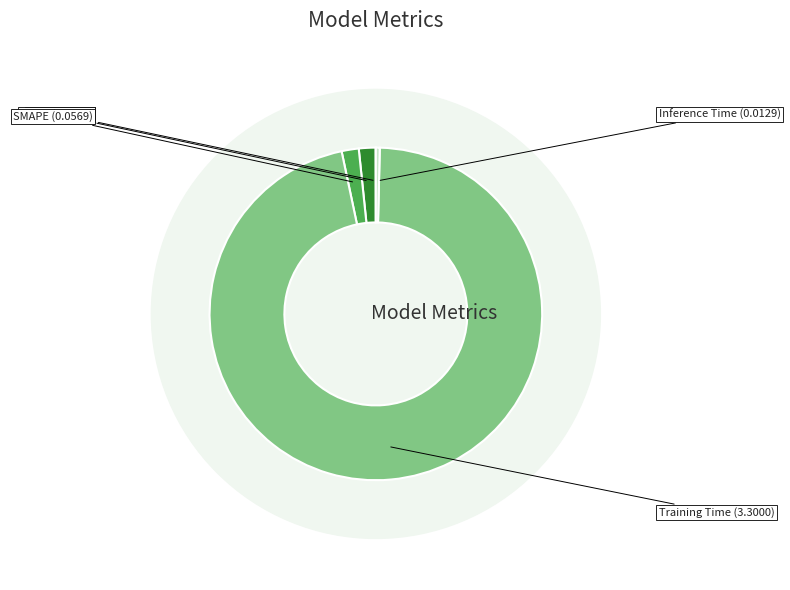

Which slice represents more than half of the pie?

Training Time